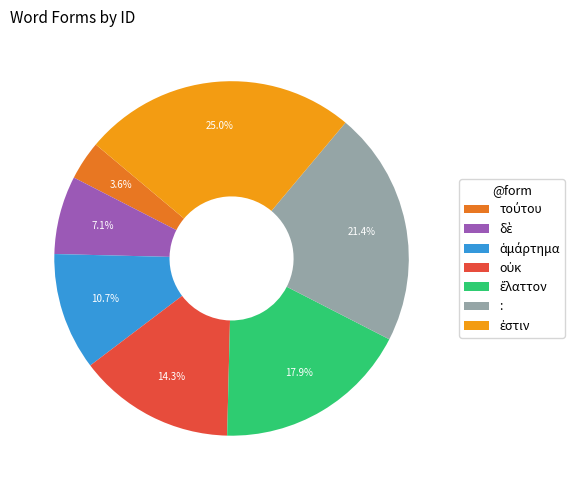

Is there a majority slice in this chart?

No